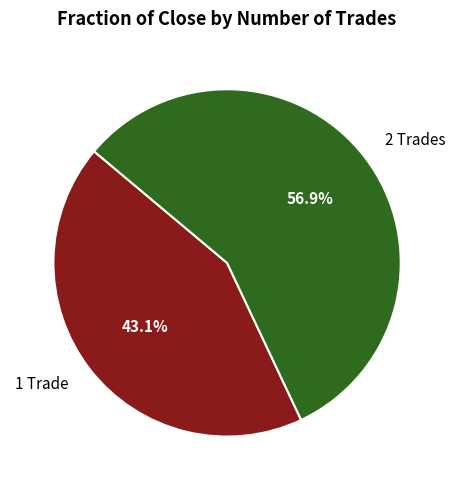

Count the number of slices in the pie.

2